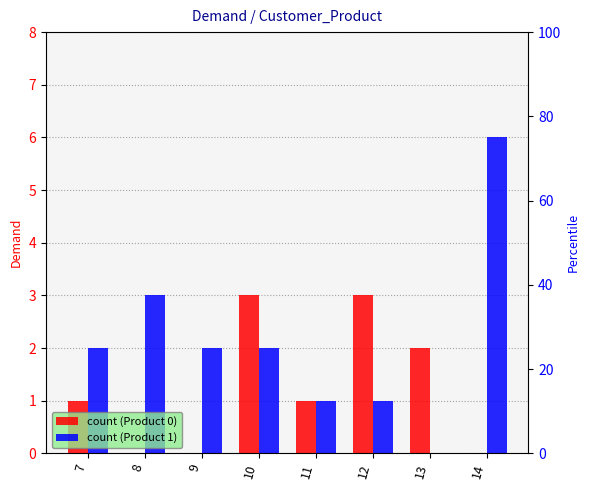

Reading left to right, list all the values displayed in this chart.

Product 0: 1	0	0	3	1	3	2	0
Product 1: 2	3	2	2	1	1	0	6